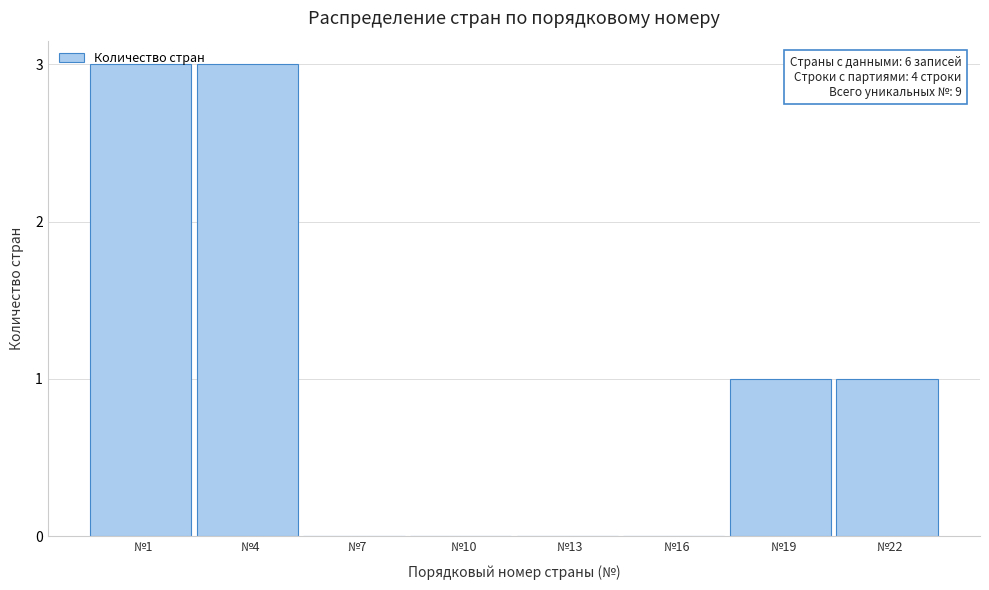

The value at №10 is 1. True or false?

False